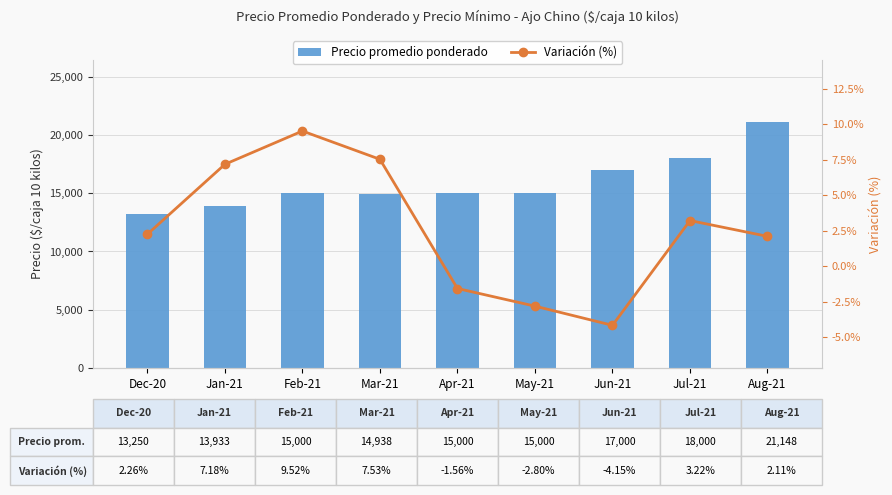

What is the difference between the second highest and second lowest values in the Variación (%) series?

10.3